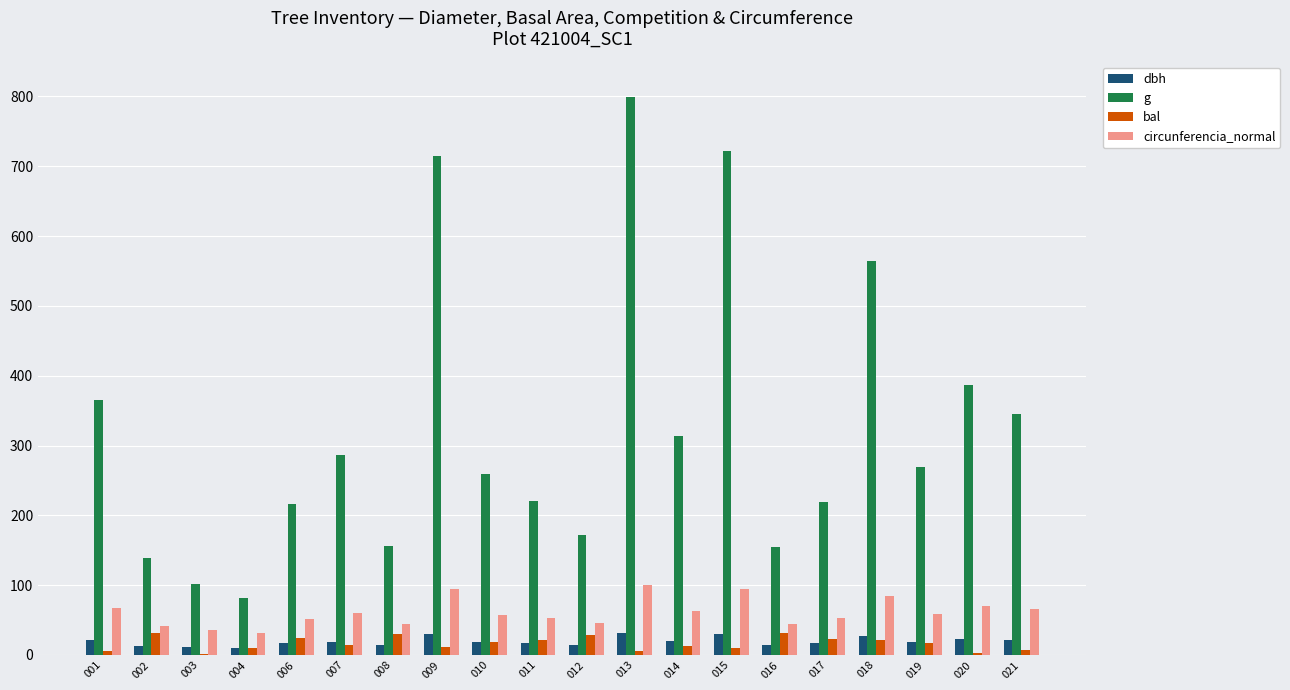

How many groups of bars are there?

20